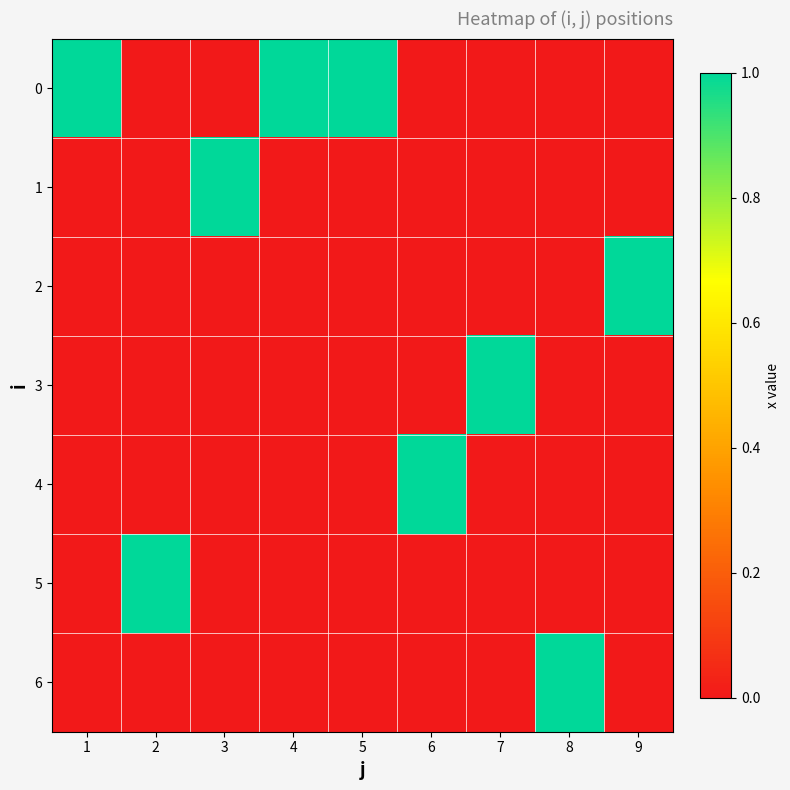

Reading left to right, transcribe all the data shown in this chart.

0: 1=1	2=0	3=0	4=1	5=1	6=0	7=0	8=0	9=0
1: 1=0	2=0	3=1	4=0	5=0	6=0	7=0	8=0	9=0
2: 1=0	2=0	3=0	4=0	5=0	6=0	7=0	8=0	9=1
3: 1=0	2=0	3=0	4=0	5=0	6=0	7=1	8=0	9=0
4: 1=0	2=0	3=0	4=0	5=0	6=1	7=0	8=0	9=0
5: 1=0	2=1	3=0	4=0	5=0	6=0	7=0	8=0	9=0
6: 1=0	2=0	3=0	4=0	5=0	6=0	7=0	8=1	9=0